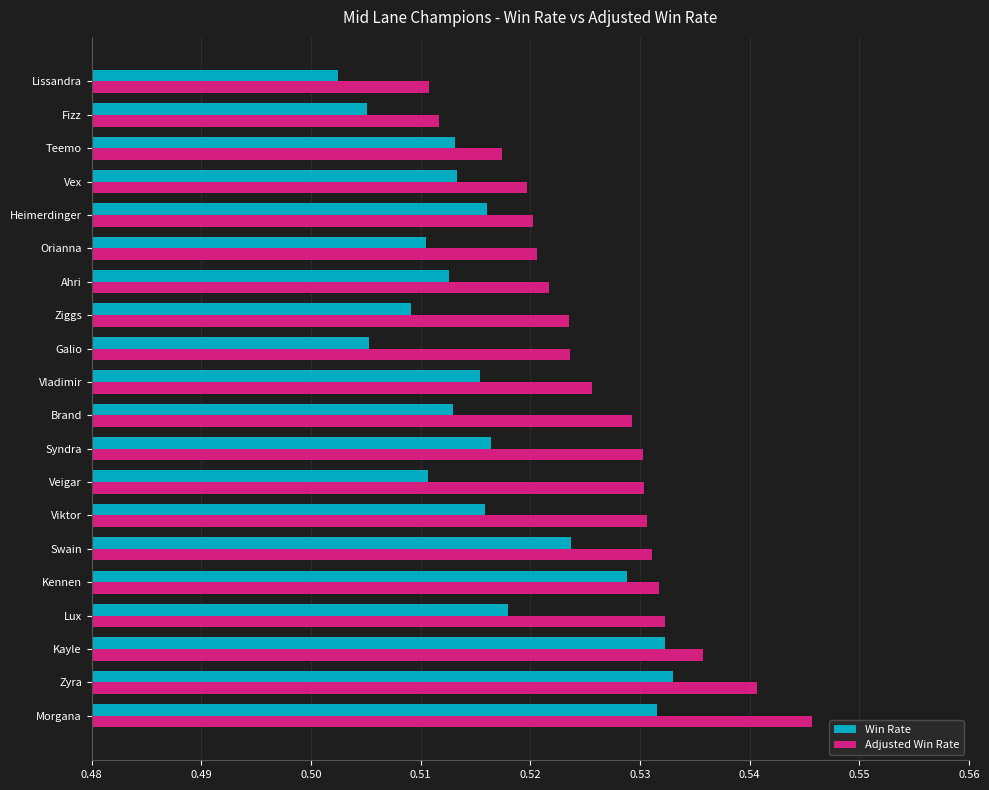

The Win Rate series shows 0.7 at Ziggs. True or false?

False